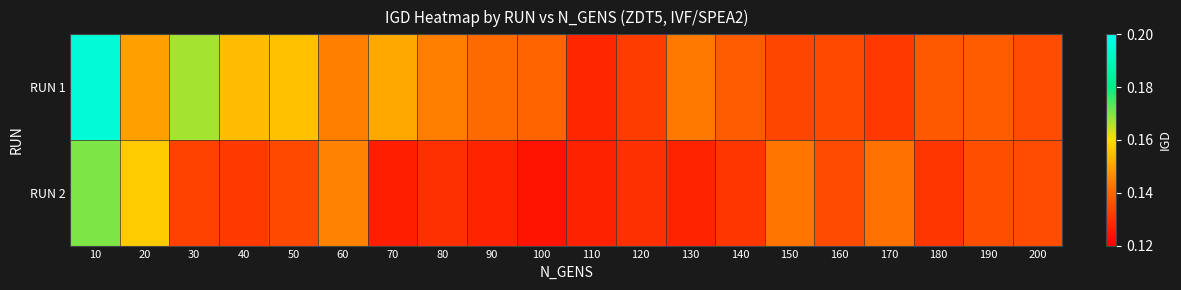

Which series has the widest spread of values?

RUN 1